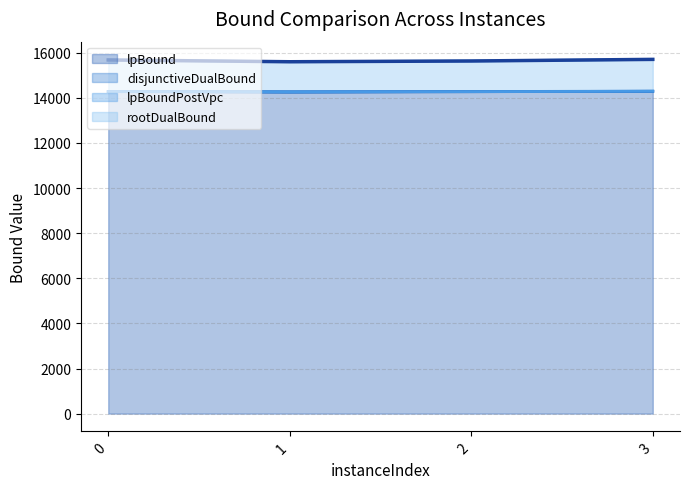

In lpBoundPostVpc, how many points are lower than both neighbors (excluding endpoints)?

1